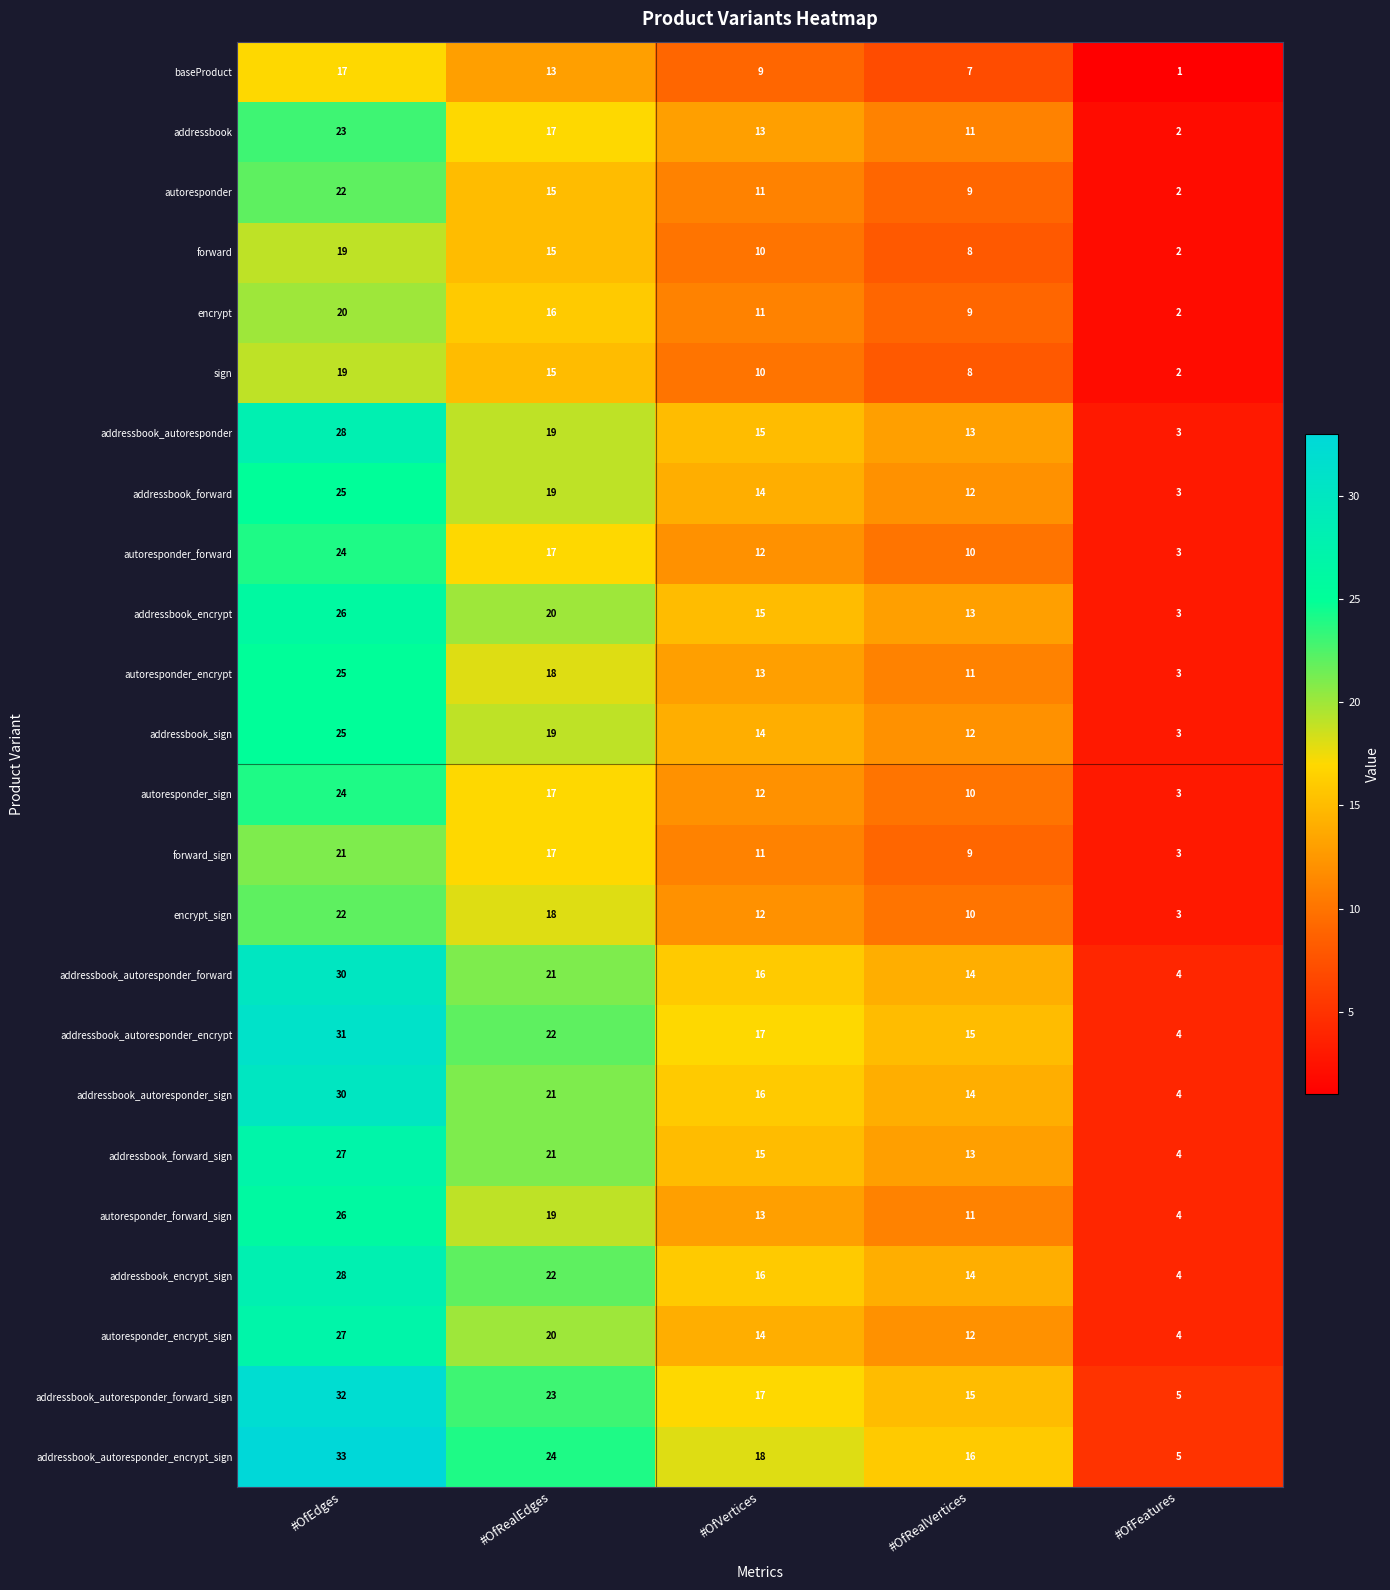

Rank the categories by baseProduct value from highest to lowest.

#OfEdges, #OfRealEdges, #OfVertices, #OfRealVertices, #OfFeatures